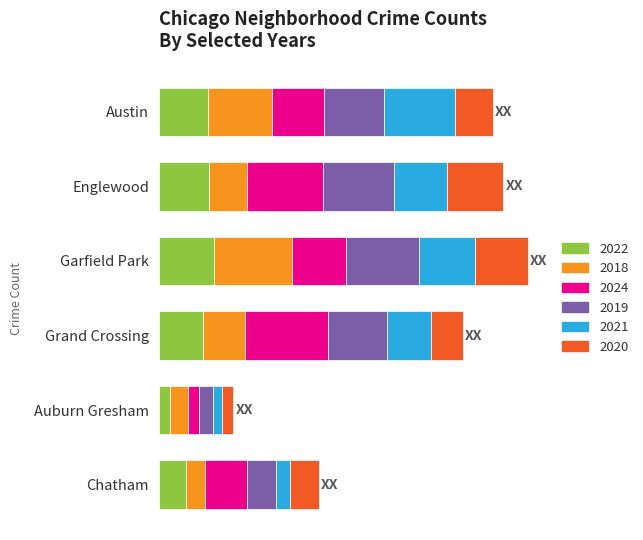

At how many categories does at least one series exceed 20?

5